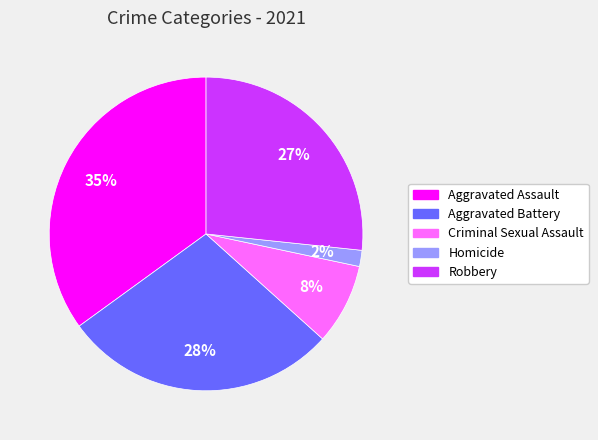

Is the sum of Robbery and Criminal Sexual Assault greater than half?

No